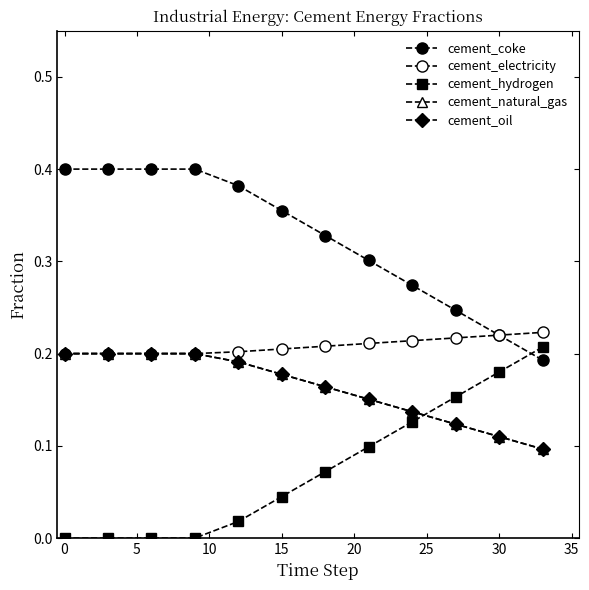

Is this an area chart (filled region under the line)?

No